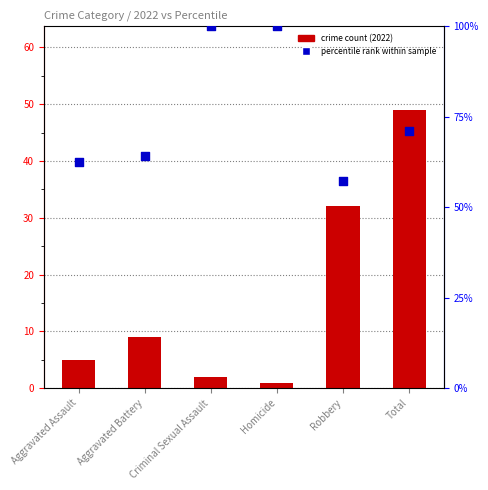

What are all the series names shown in the legend?

crime count (2022), percentile rank within sample